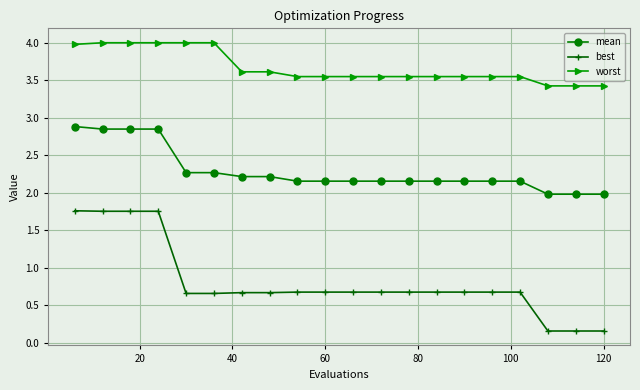

Which series has the widest spread of values?

best